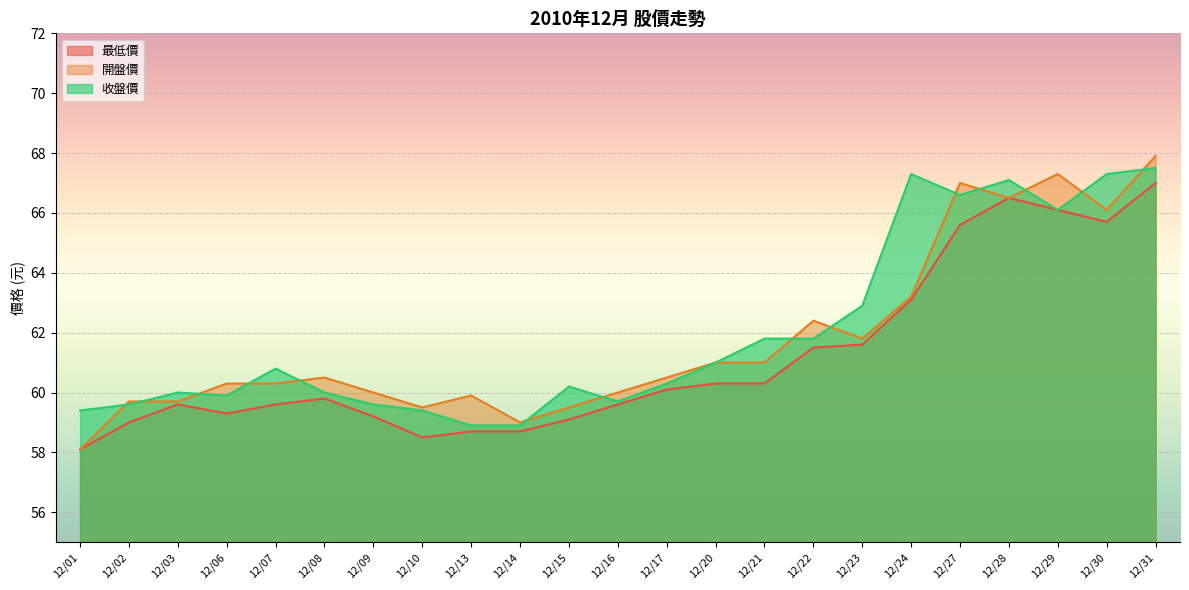

Between 12/10 and 12/31, which series saw the biggest shift?

最低價